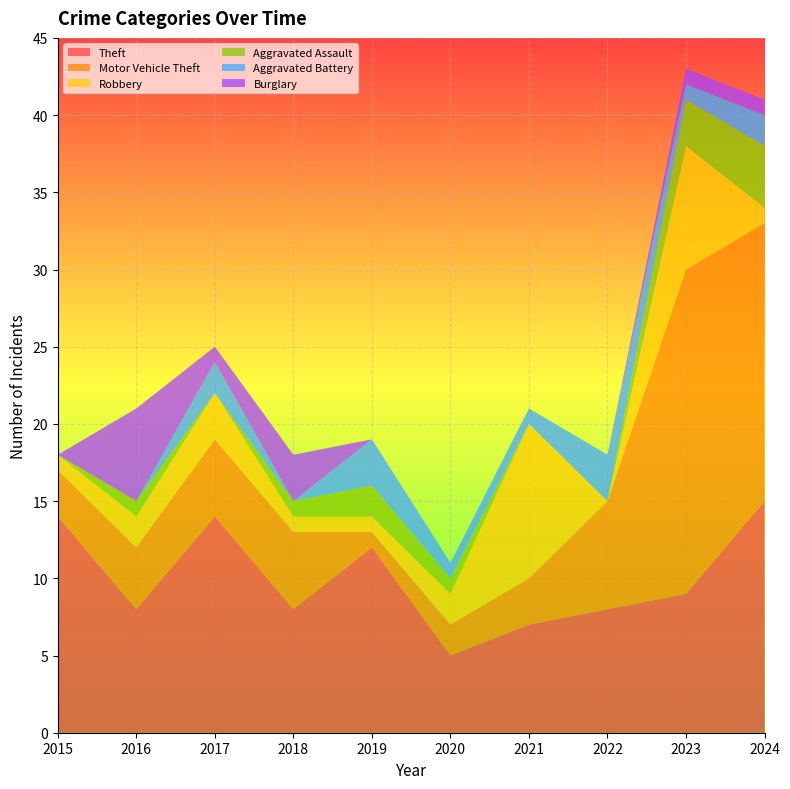

Reading left to right, list all the values displayed in this chart.

Theft: 14	8	14	8	12	5	7	8	9	15
Motor Vehicle Theft: 3	4	5	5	1	2	3	7	21	18
Robbery: 1	2	3	1	1	2	10	0	8	1
Aggravated Assault: 0	1	0	1	2	1	0	0	3	4
Aggravated Battery: 0	0	2	0	3	1	1	3	1	2
Burglary: 0	6	1	3	0	0	0	0	1	1